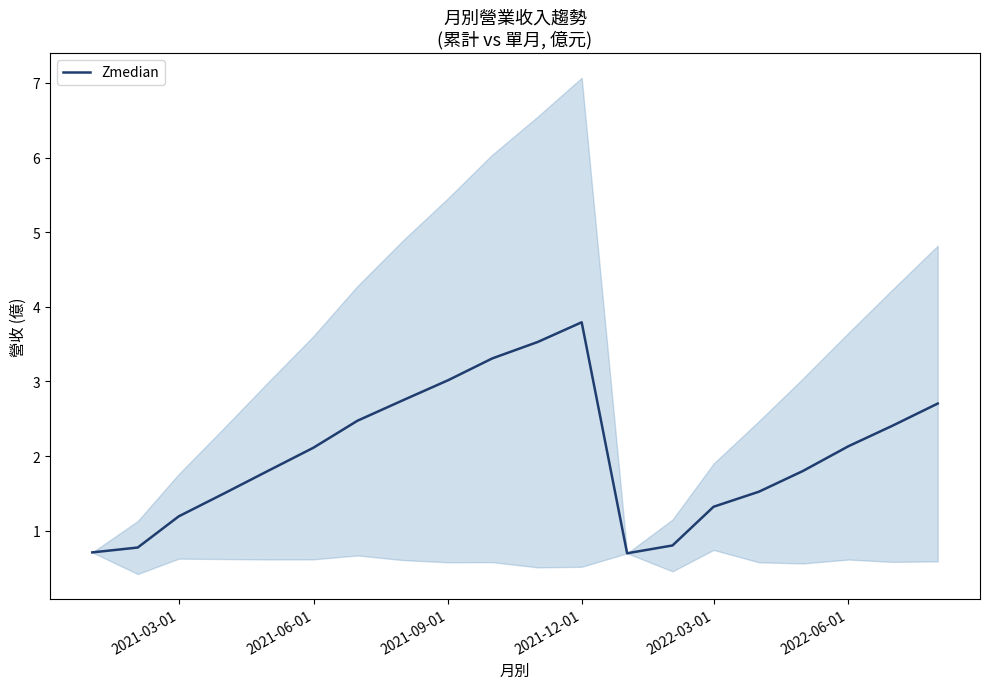

Reading right to left, transcribe all the data shown in this chart.

2.7	2.4	2.1	1.8	1.5	1.3	0.8	0.7	3.8	3.5	3.3	3.0	2.7	2.5	2.1	1.8	1.5	1.2	0.8	0.7